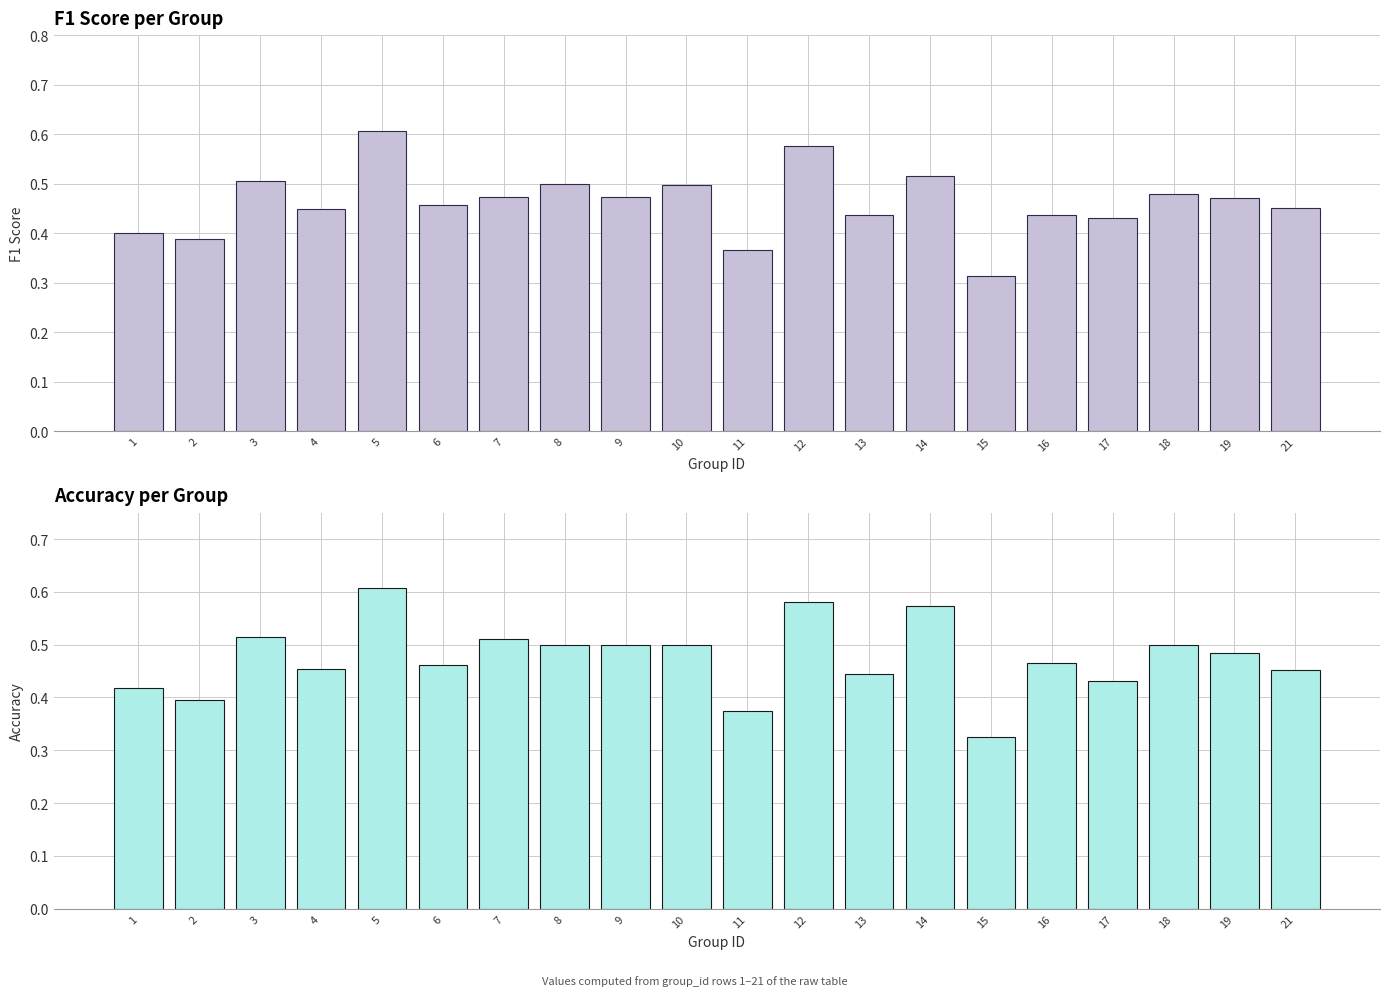

Rank the series at 10 from highest to lowest value.

accuracy, f1